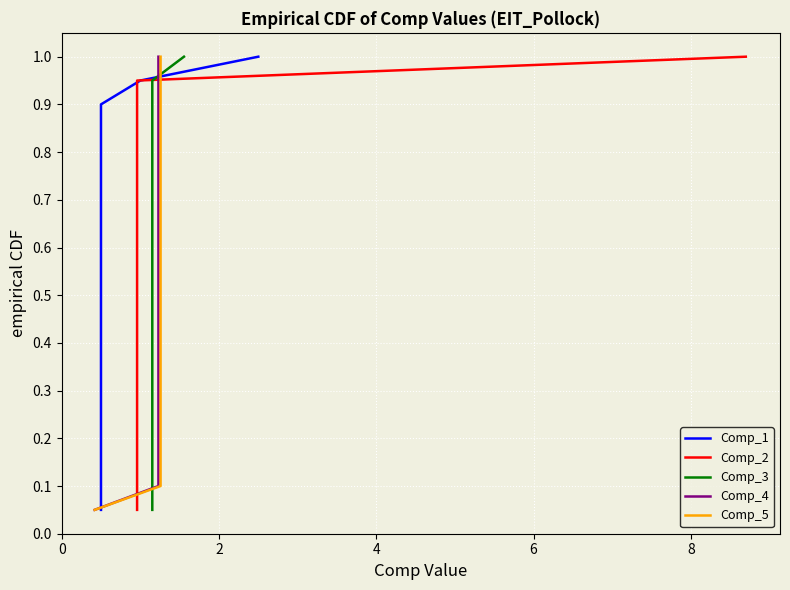

What is the lowest value of the Comp_5 series?

0.1